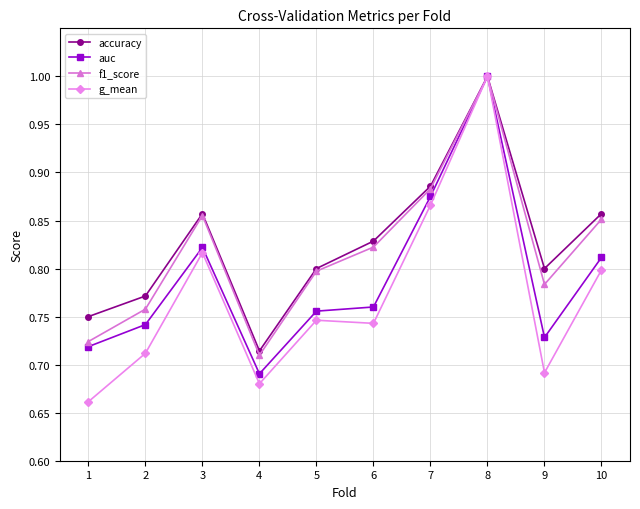

At how many categories does at least one series exceed 0?

10